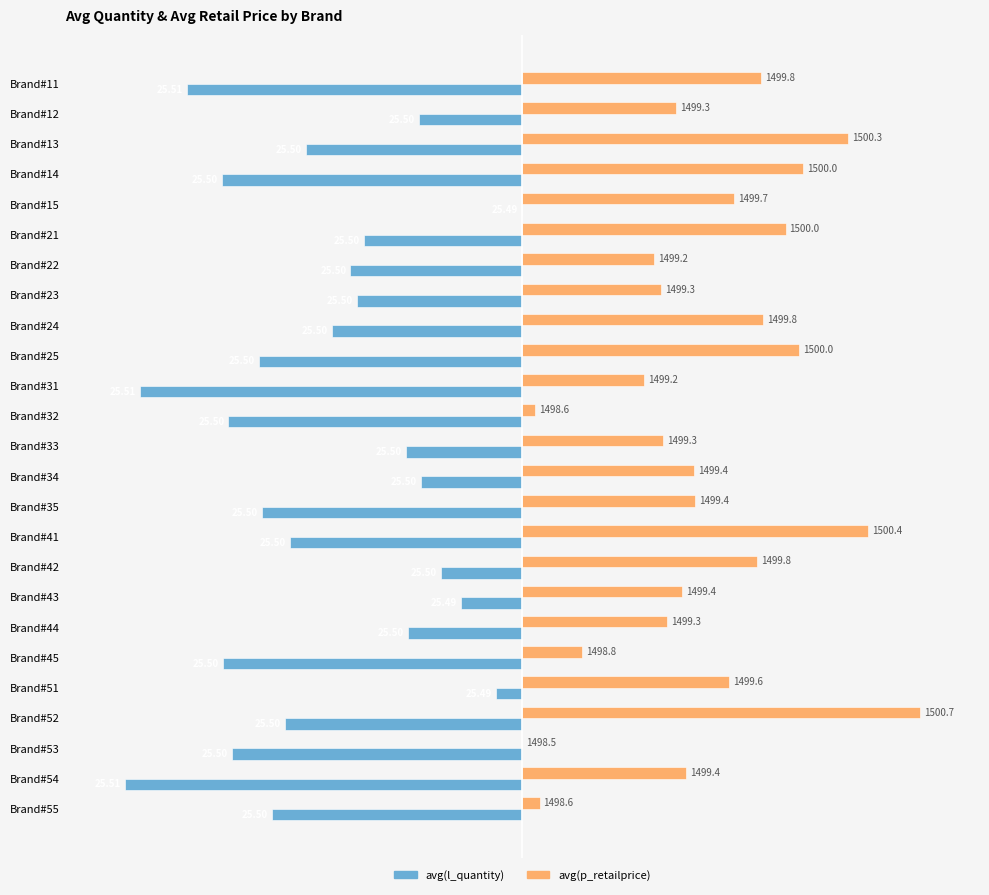

Which series has the largest total across all categories?

avg(p_retailprice)